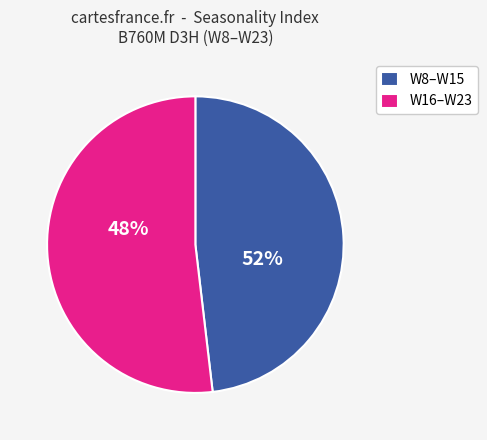

Is W13 the majority of the pie?

No